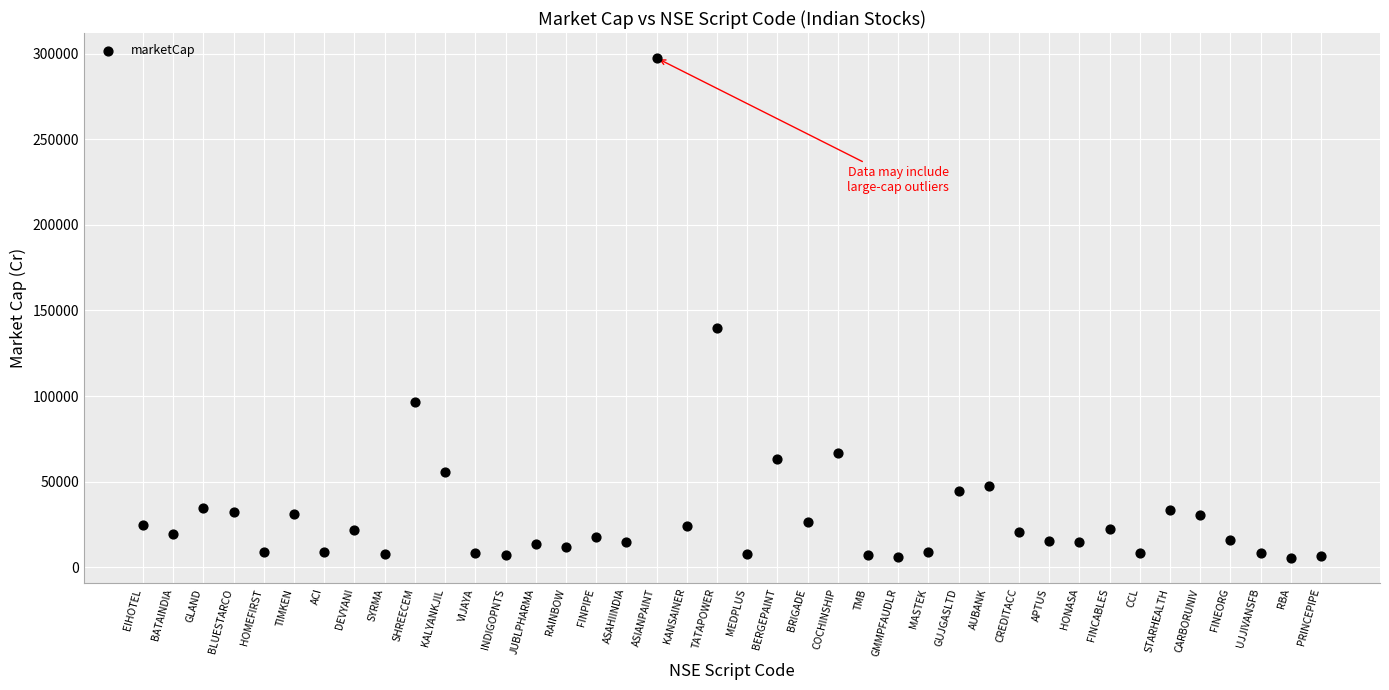

What is the range of Y values (max minus min)?

291862.0